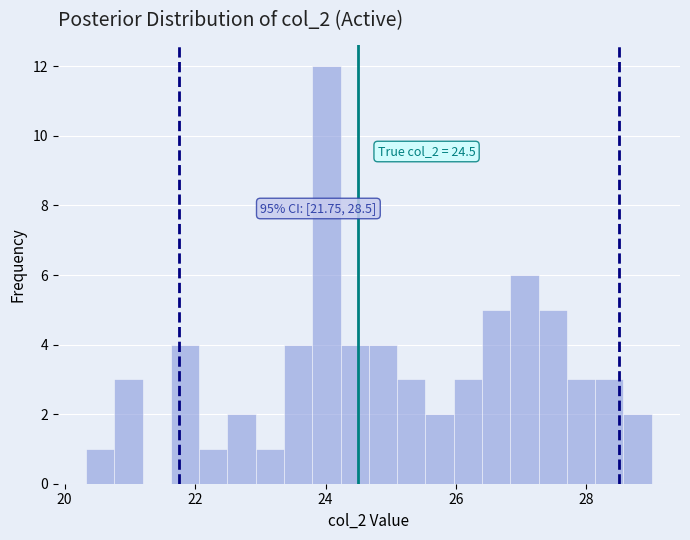

Read against the x-axis, roughly where is the centre of the tallest bar?

24.0